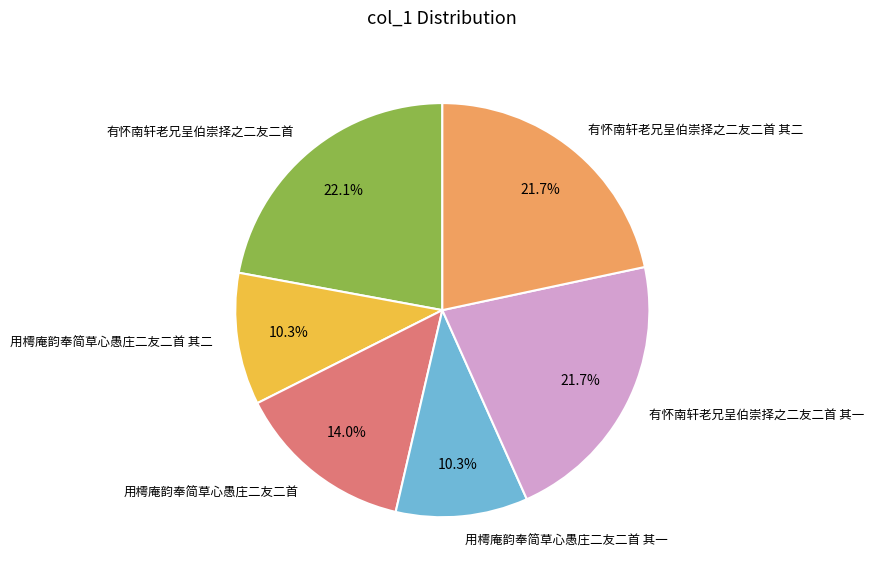

To the nearest percent, what is the average slice percentage?

17%